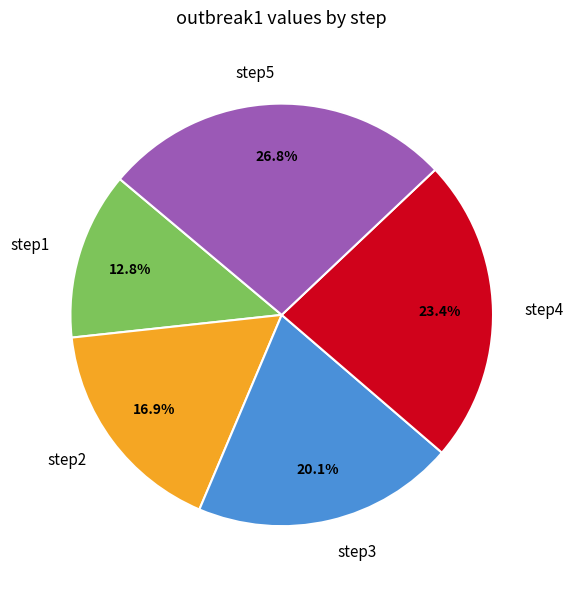

Count the number of slices in the pie.

5